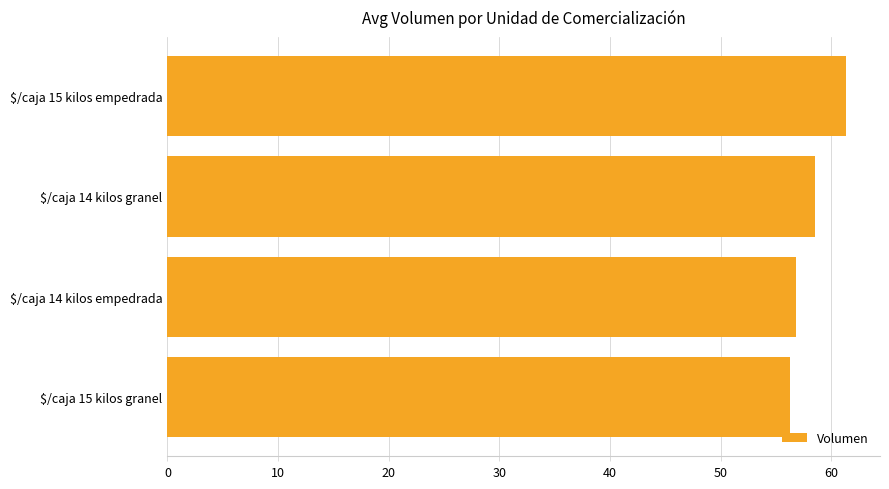

Rank the categories by value from lowest to highest.

$/caja 15 kilos granel, $/caja 14 kilos empedrada, $/caja 14 kilos granel, $/caja 15 kilos empedrada